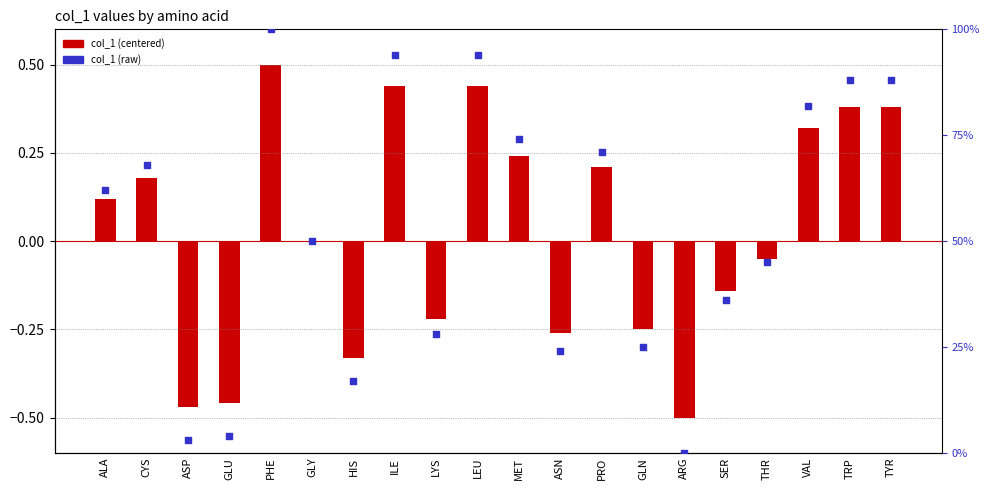

At which category is the sum across all series the highest?

PHE